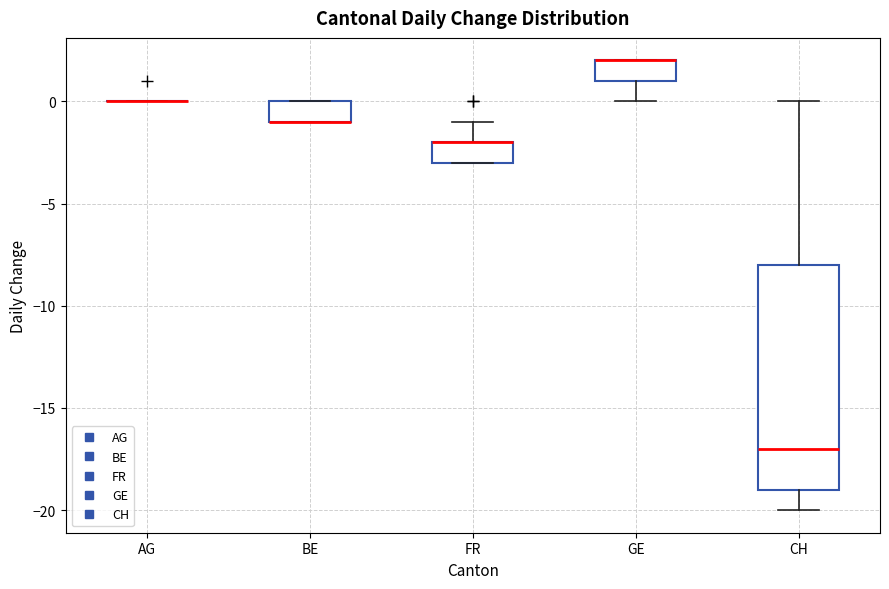

Comparing the boxes themselves (not the whiskers), which one is the tallest?

CH